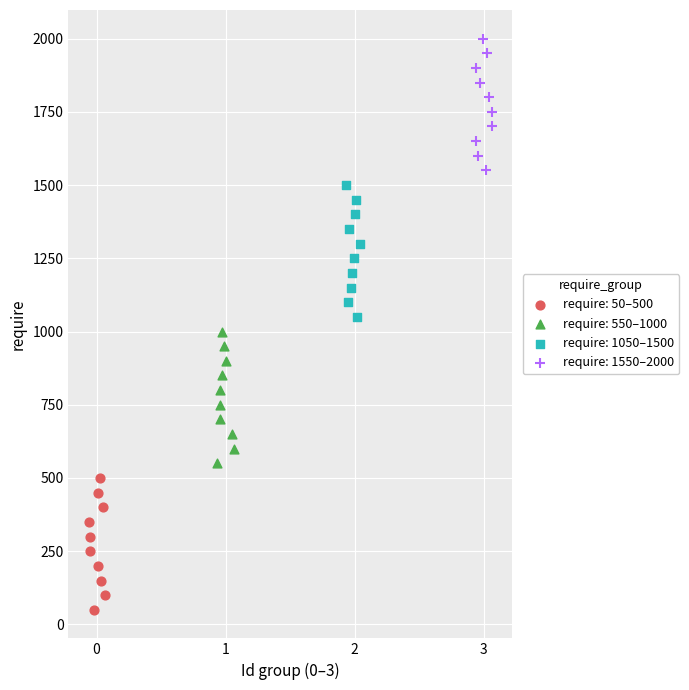

Which series reaches the minimum Y coordinate?

require: 50–500